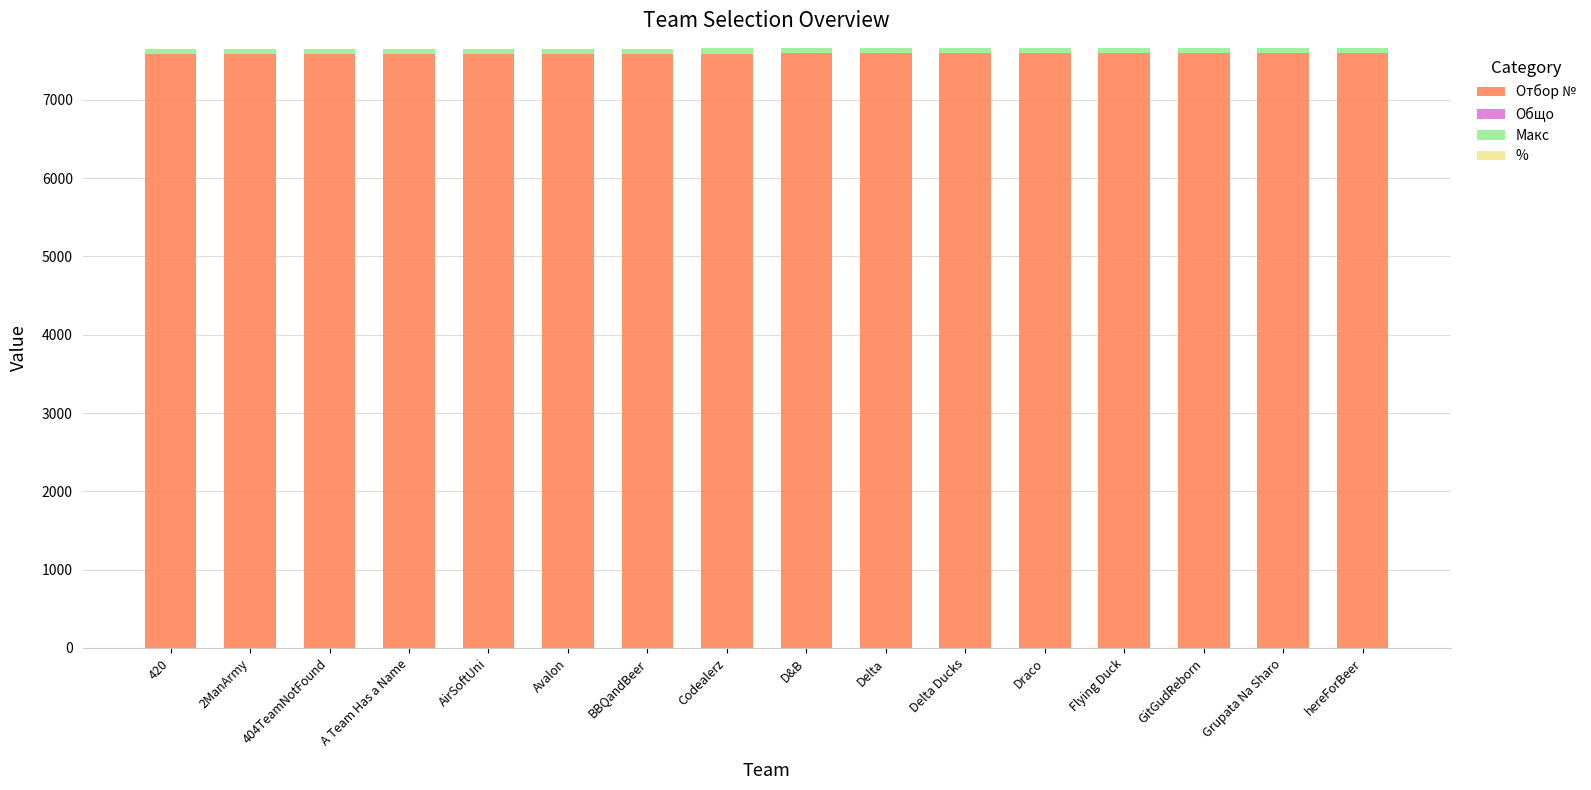

Are the bars grouped side by side (vs. stacked)?

No